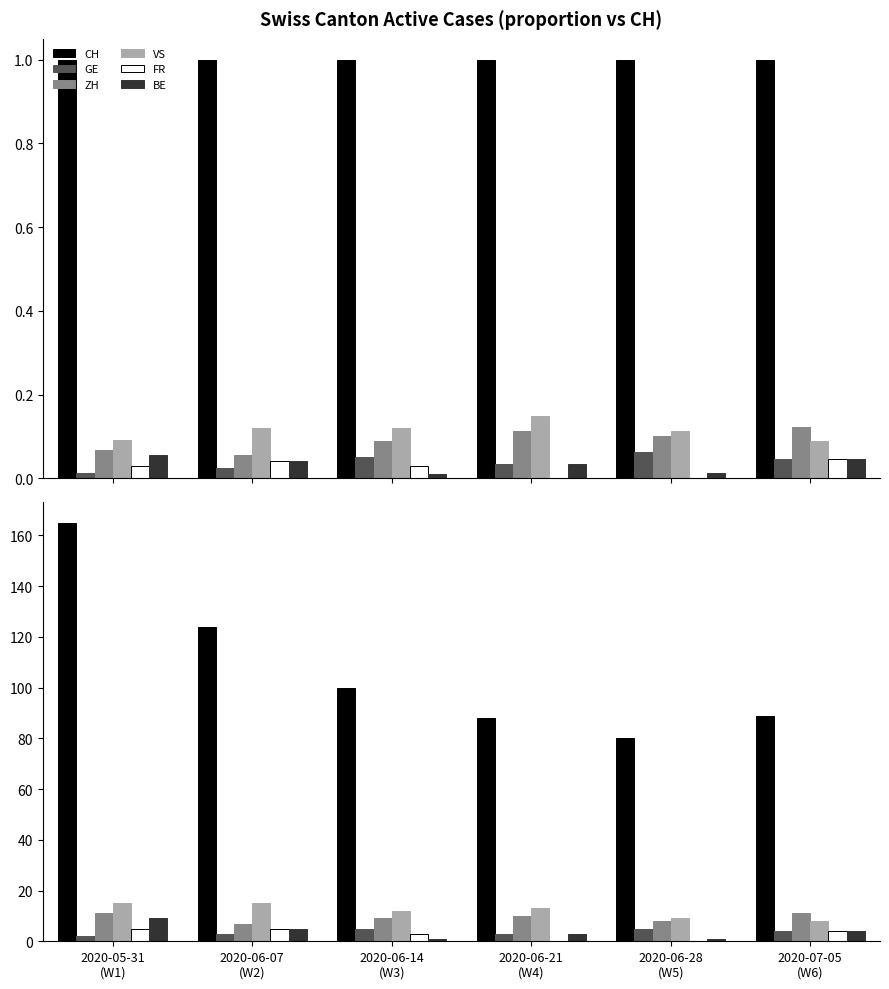

Rank the categories by GE value from lowest to highest.

2020-05-31
(W1), 2020-06-07
(W2), 2020-06-21
(W4), 2020-07-05
(W6), 2020-06-14
(W3), 2020-06-28
(W5)